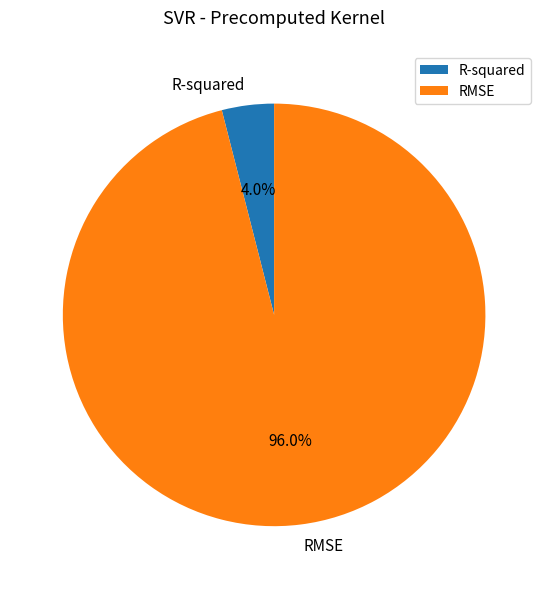

What is the total percentage of RMSE and R-squared?

100.0%